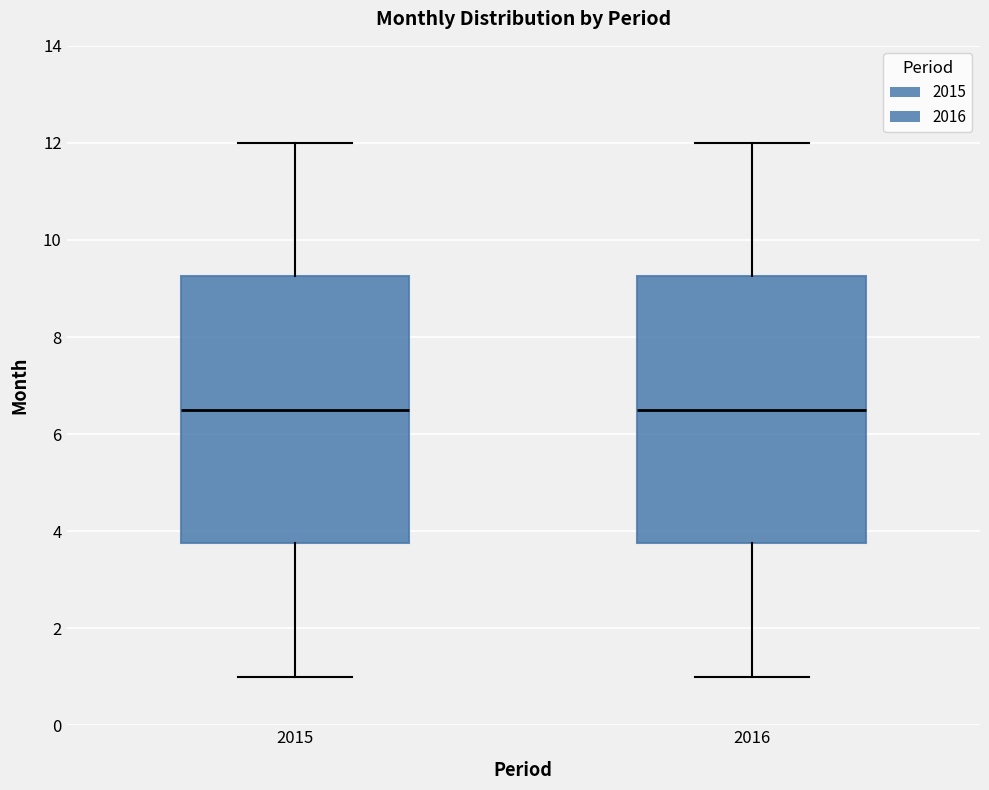

Where is the lower edge of the box at x = 2015 on the y-axis? The values are not printed on the chart, so give them approximately, as read against the axis.

3.8